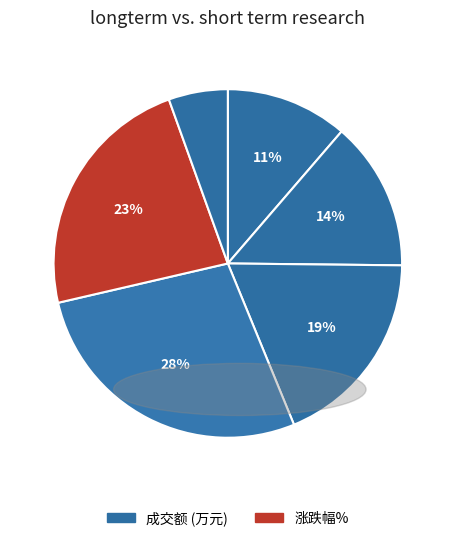

Is there a majority slice in this chart?

No